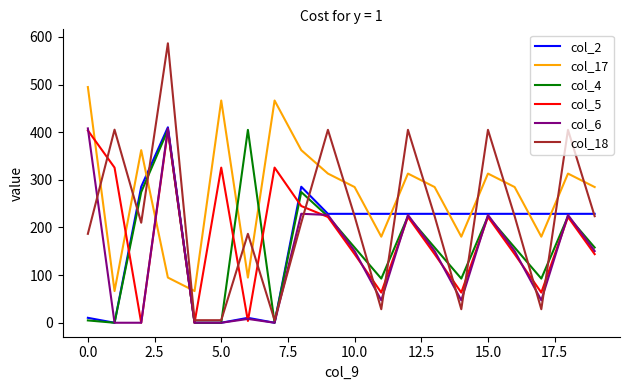

Which series has the widest spread of values?

col_18